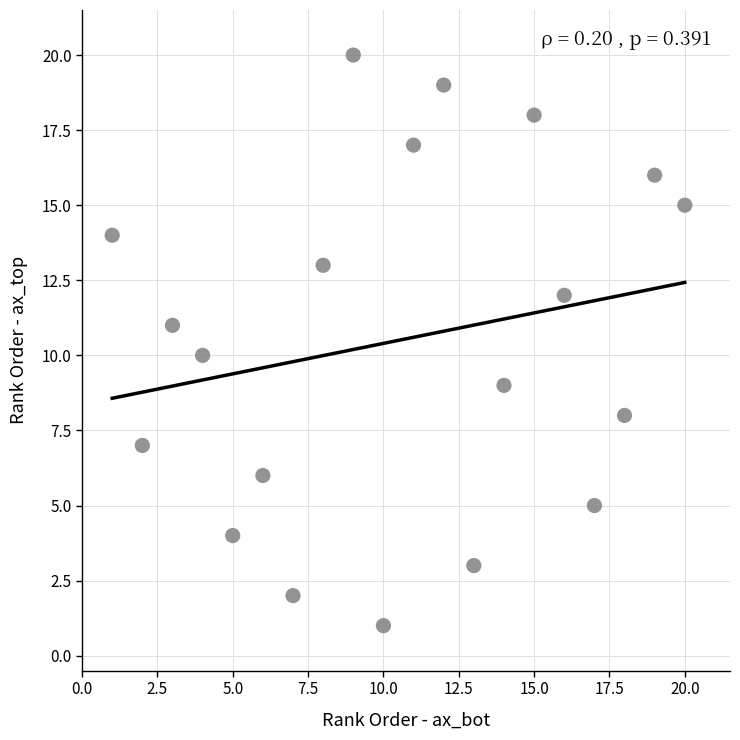

How many points are shown in the scatter plot?

20